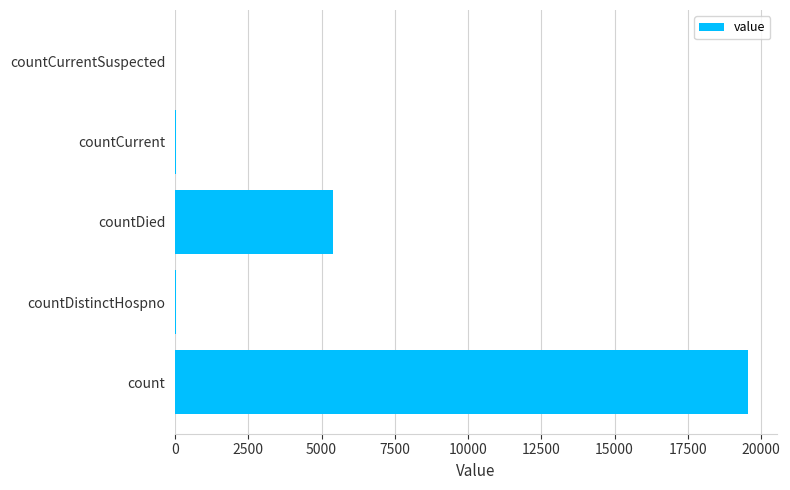

Which label corresponds to the largest value in the chart?

count